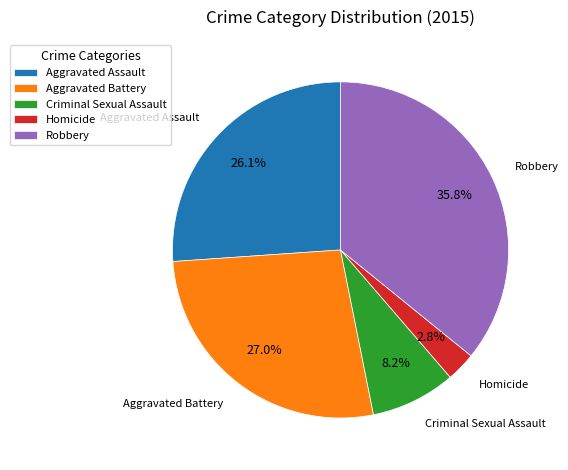

How many slices are in this pie chart?

5